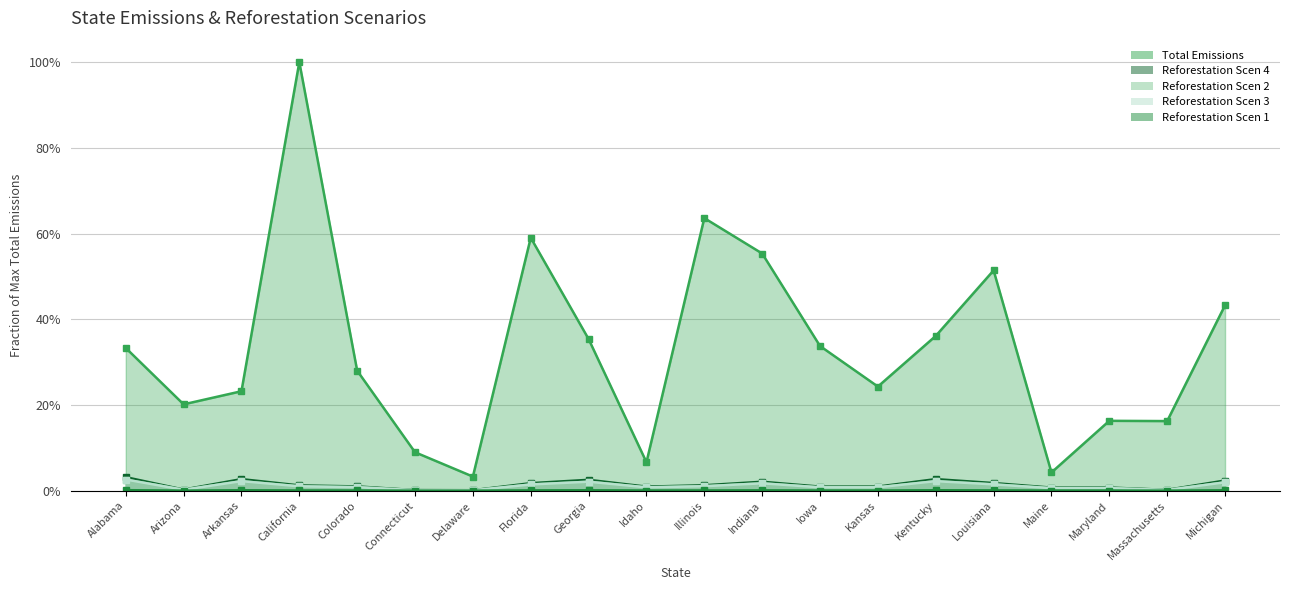

What are all the series names shown in the legend?

Total Emissions (line), Reforestation Scen 4 (line), Reforestation Scen 2 (line), Reforestation Scen 3 (line), Reforestation Scen 1 (line)